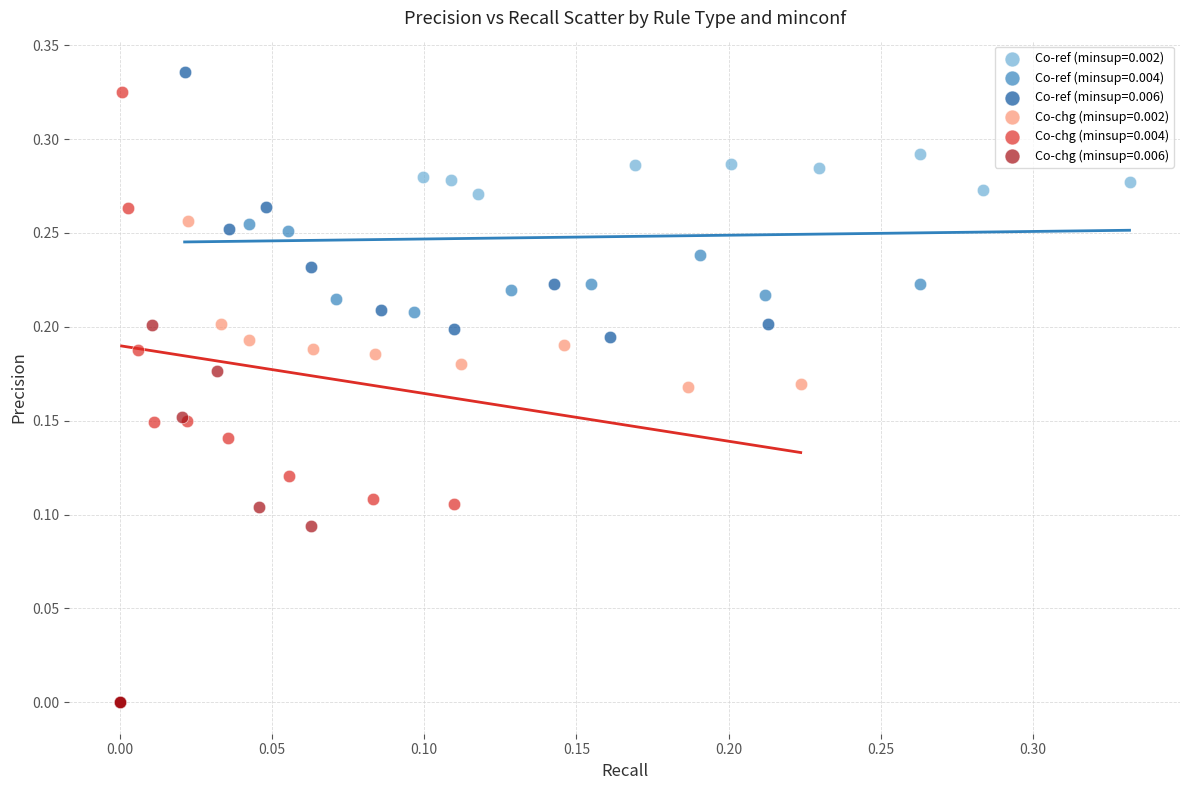

Which series reaches the minimum Y coordinate?

Co-chg (minsup=0.006)